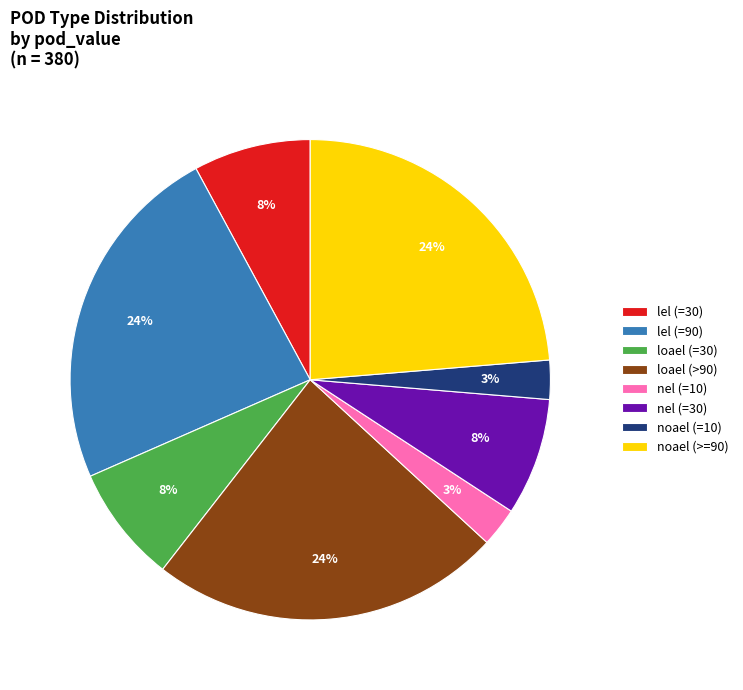

Count the number of slices in the pie.

8